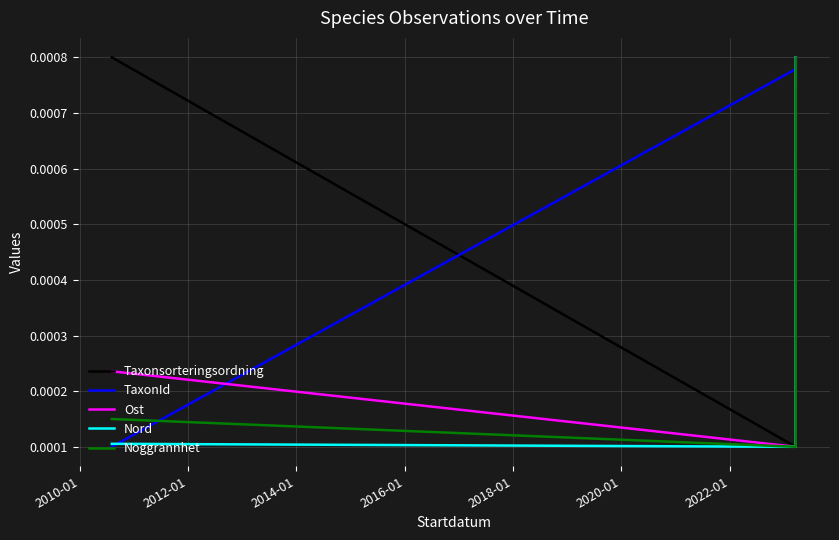

Which series has the largest total across all categories?

TaxonId